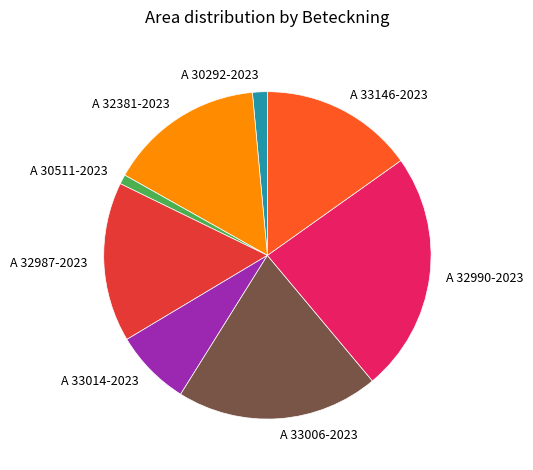

Does any single category account for the majority?

No